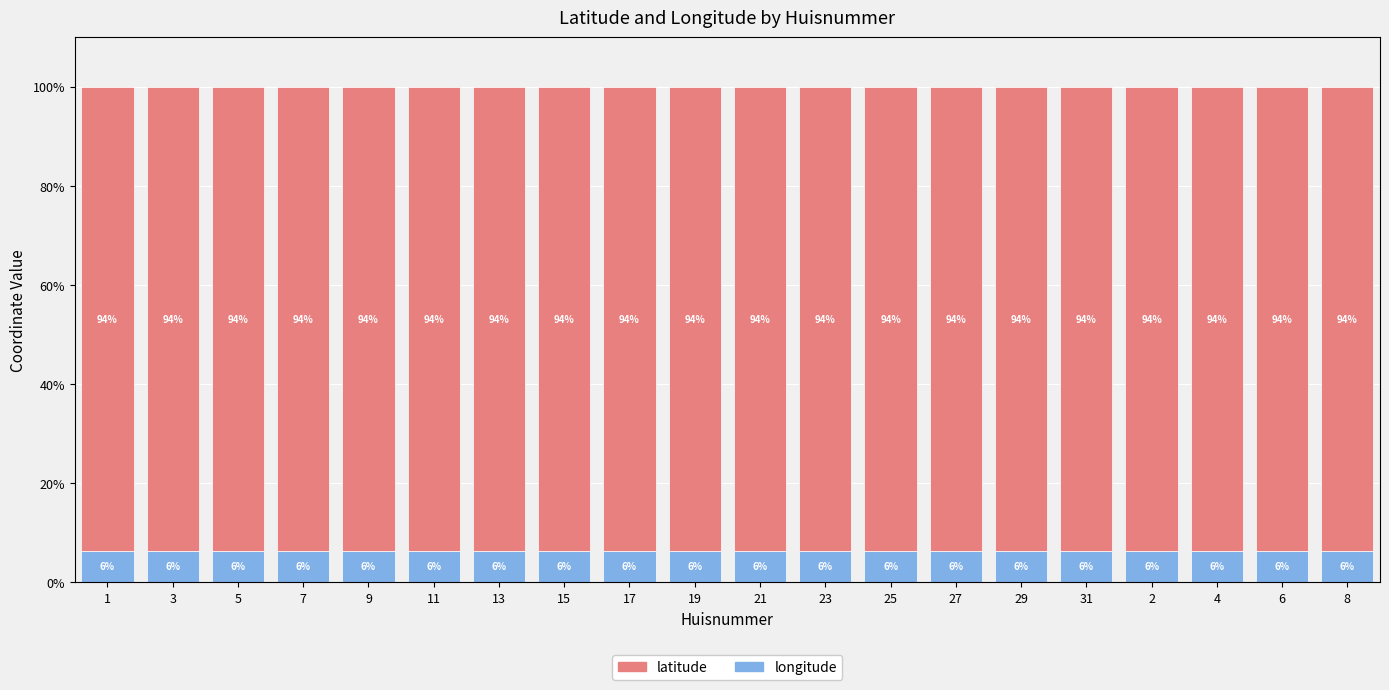

The longitude series shows 6.4 at 3. True or false?

True